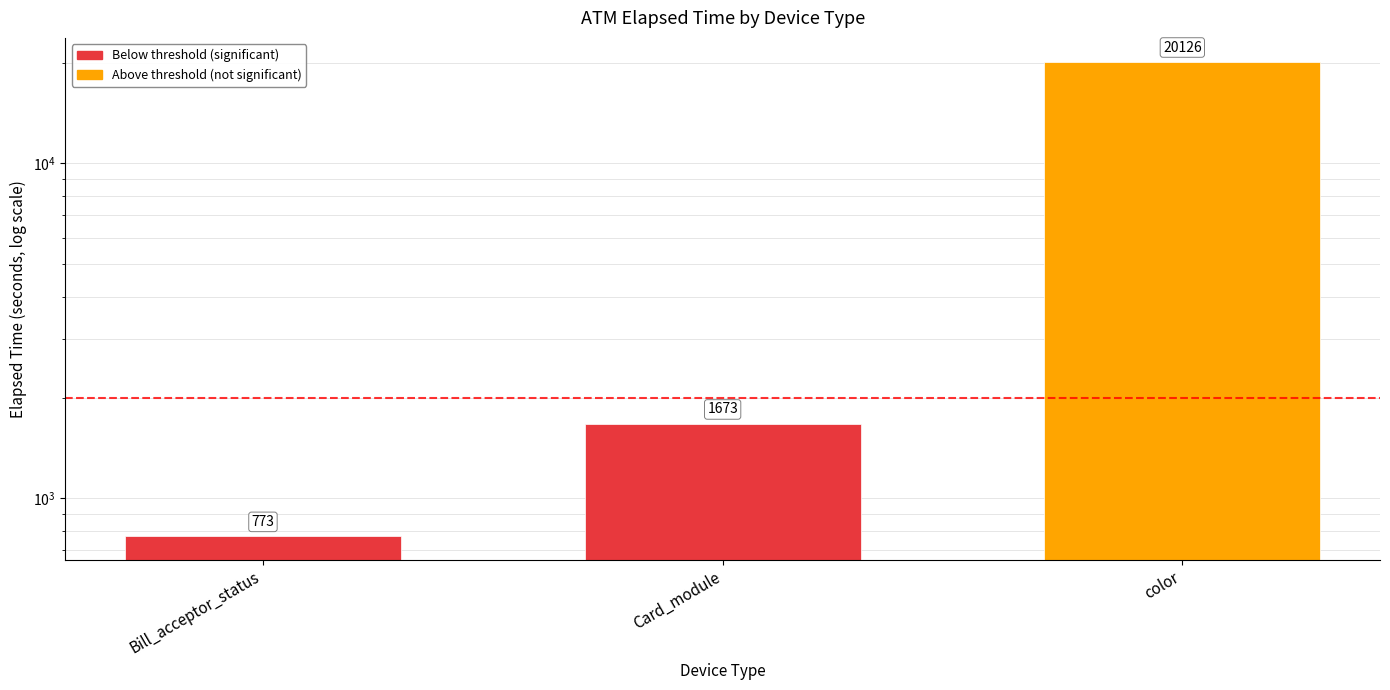

List the labels in order of value, smallest first.

Bill_acceptor_status, Card_module, color